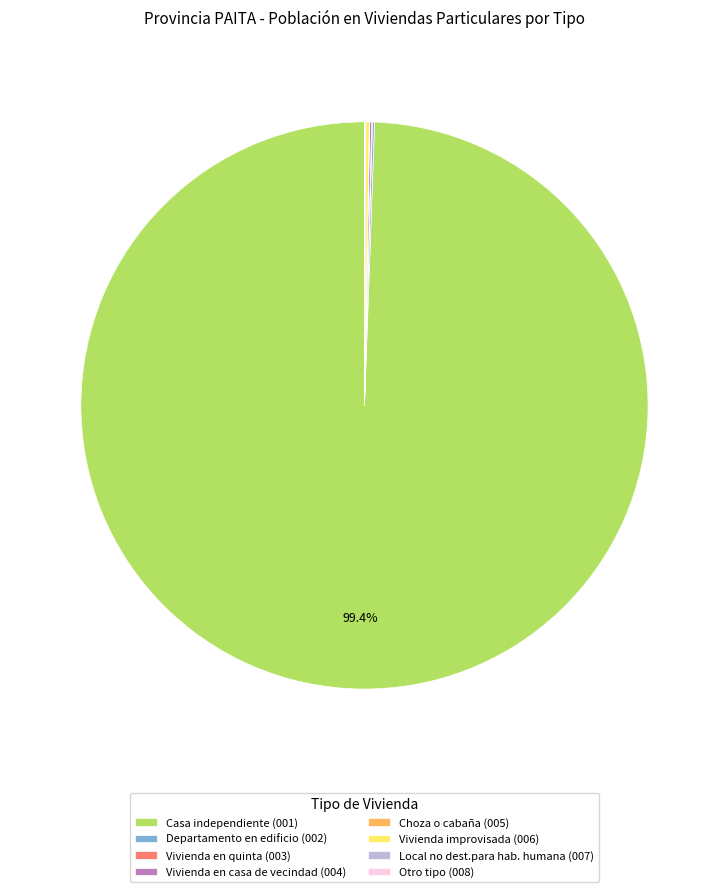

To the nearest percent, what is the difference between the largest and smallest slice percentages?

99%